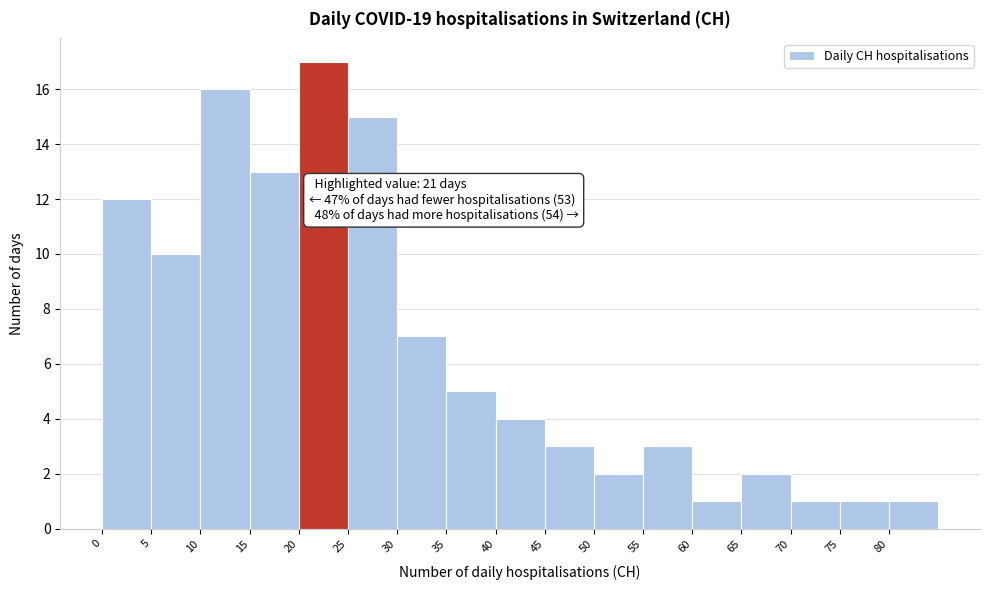

Which range on the x-axis has the tallest bar?

20 to 25